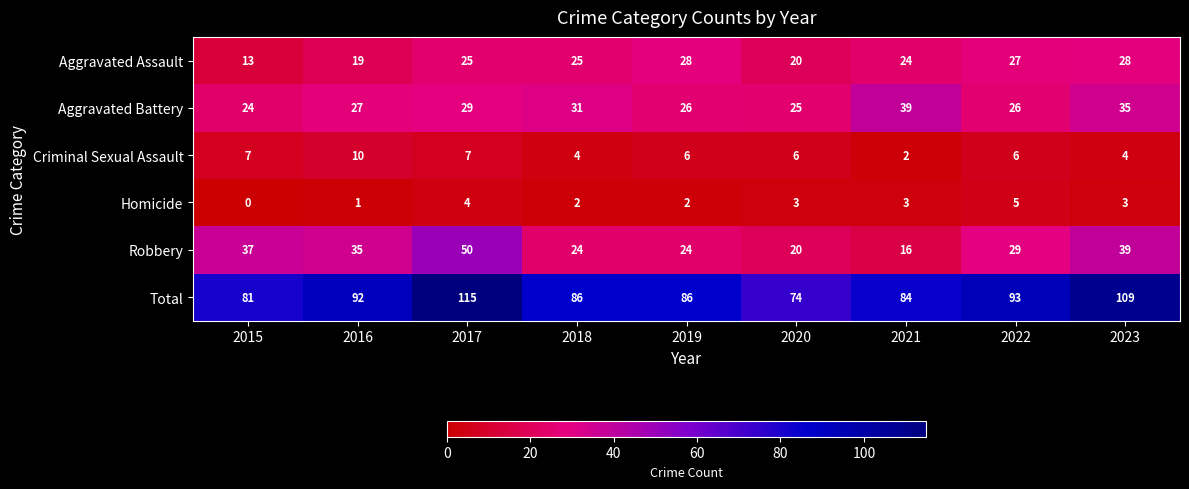

True or false: Total has a value of 74 at 2020.

True